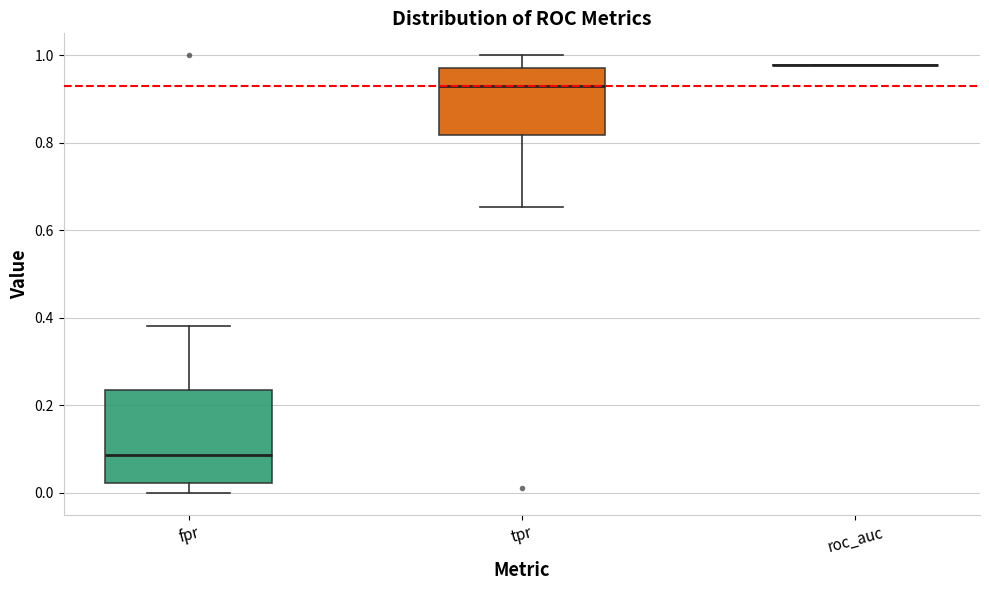

Comparing the boxes themselves (not the whiskers), which one is the tallest?

fpr